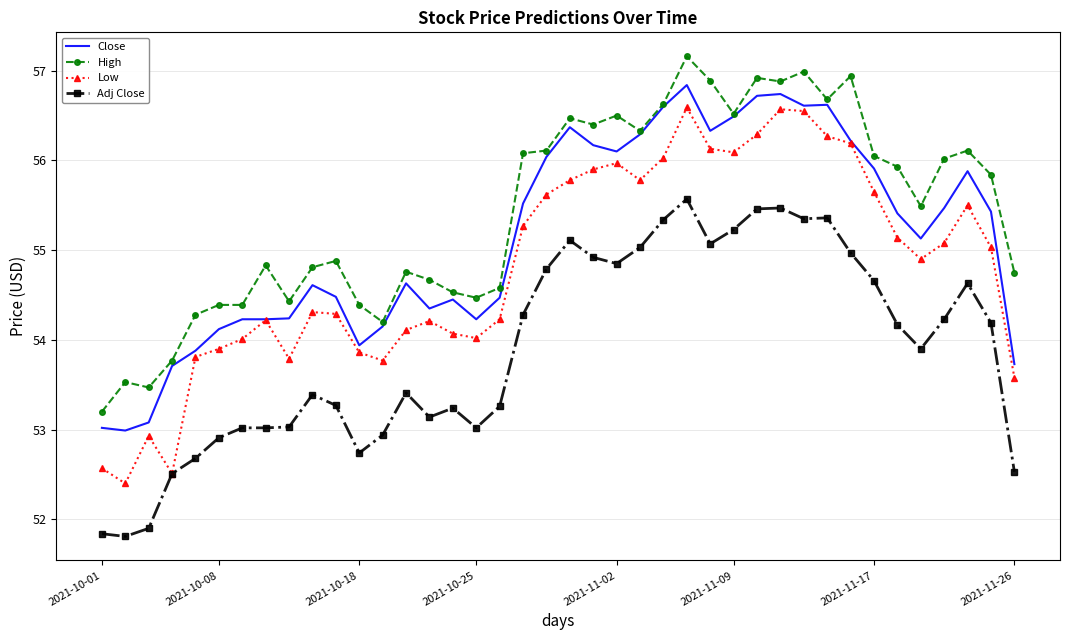

True or false: High and Adj Close cross at least once.

False